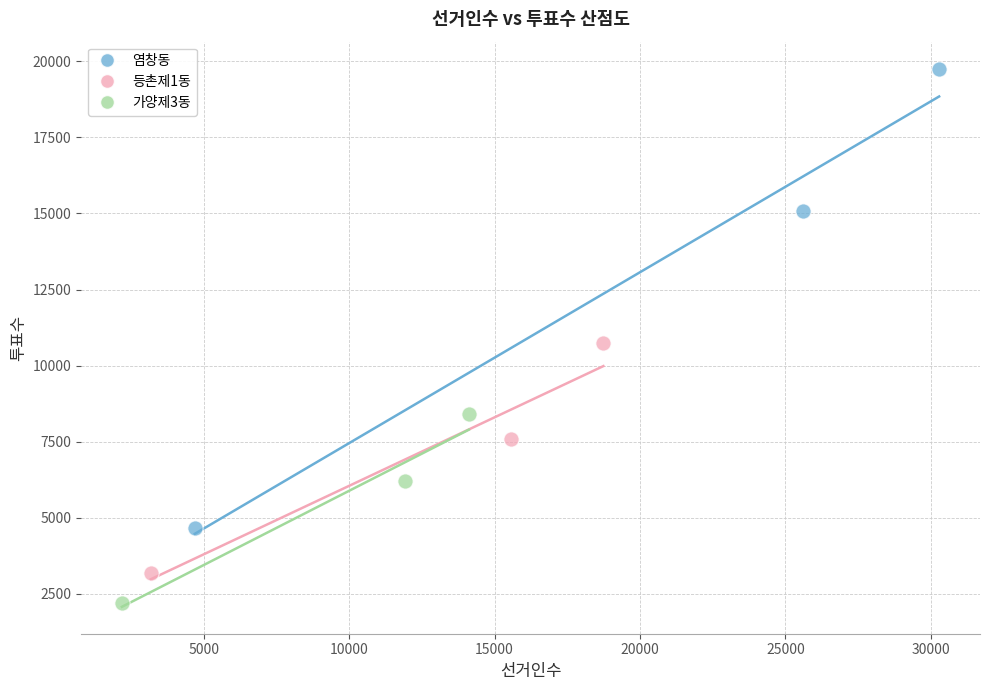

Which series contains the highest Y value?

염창동